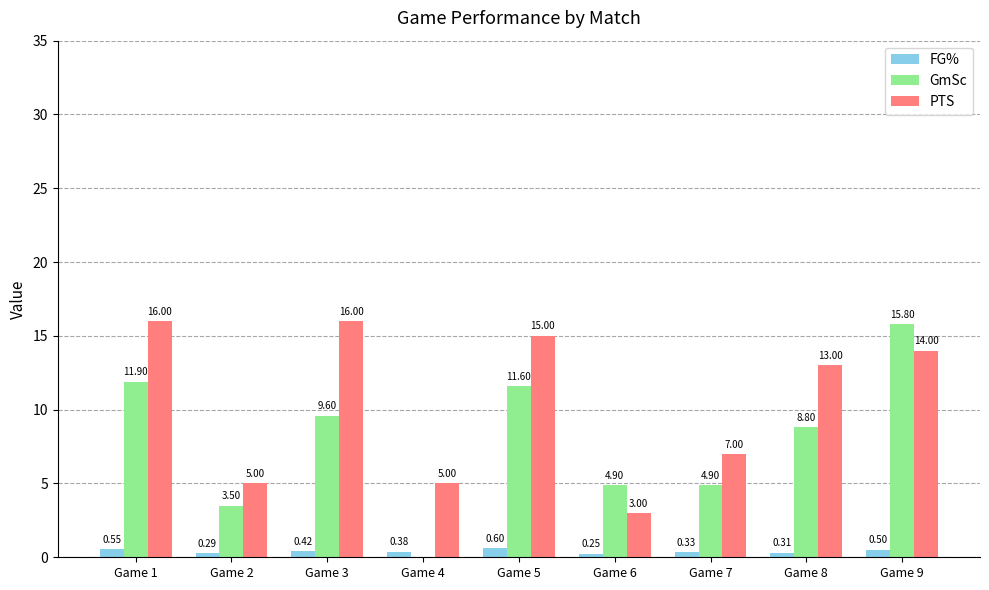

What is the minimum value for FG%?

0.2